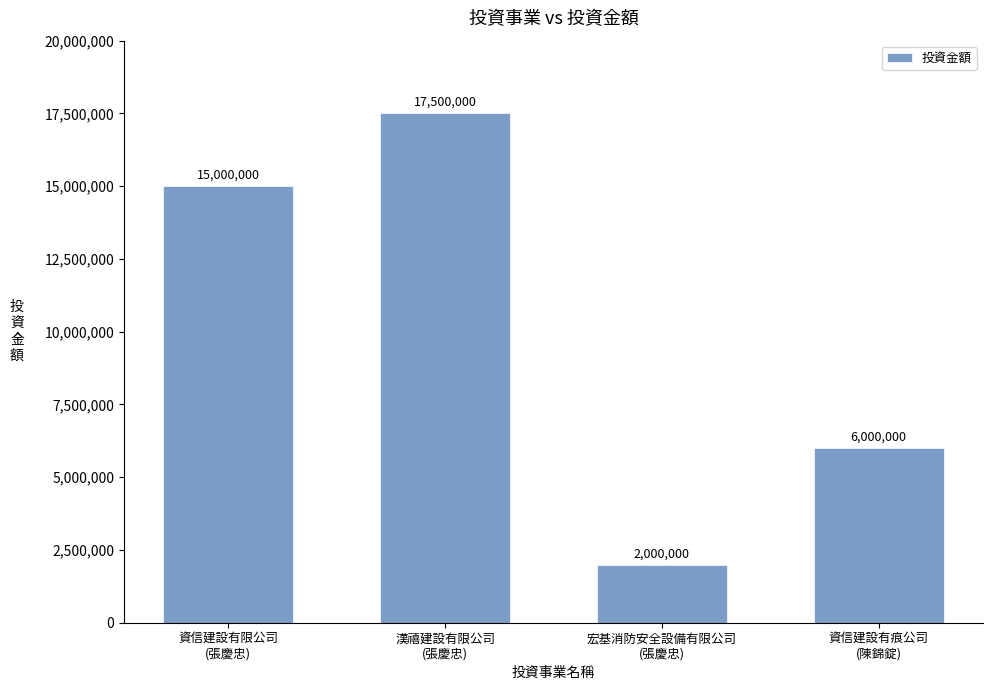

How many data points does each series have?

4